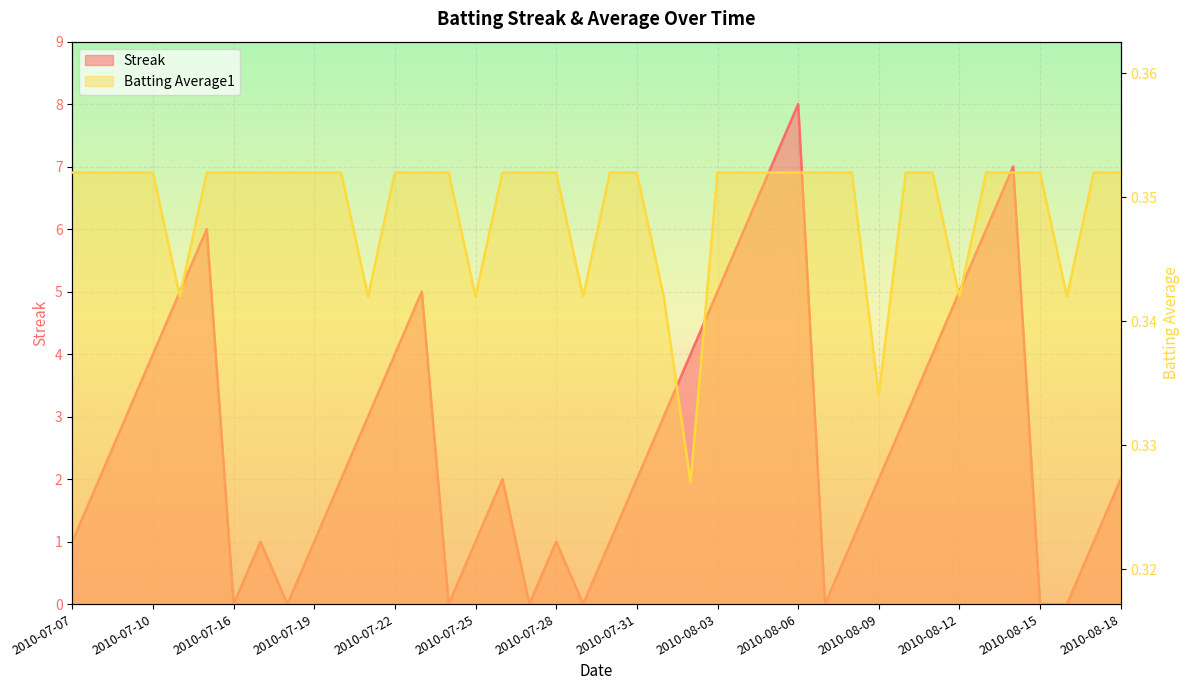

Which category has the highest value across all series?

2010-08-06